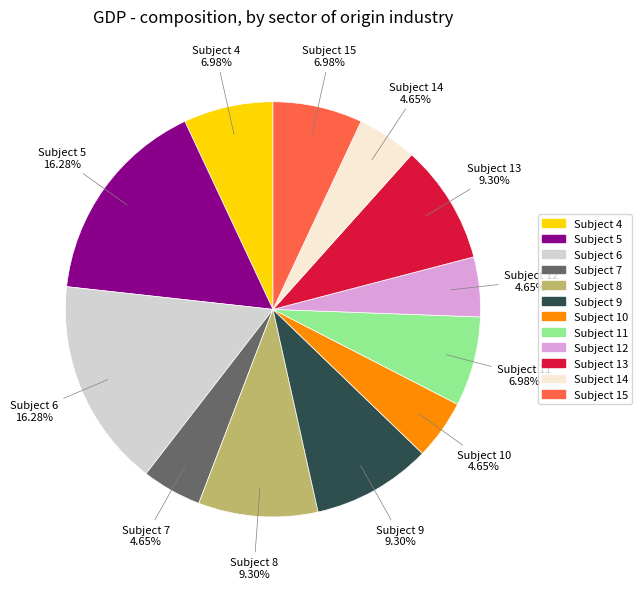

Does Subject 11 represent more than half of the total?

No